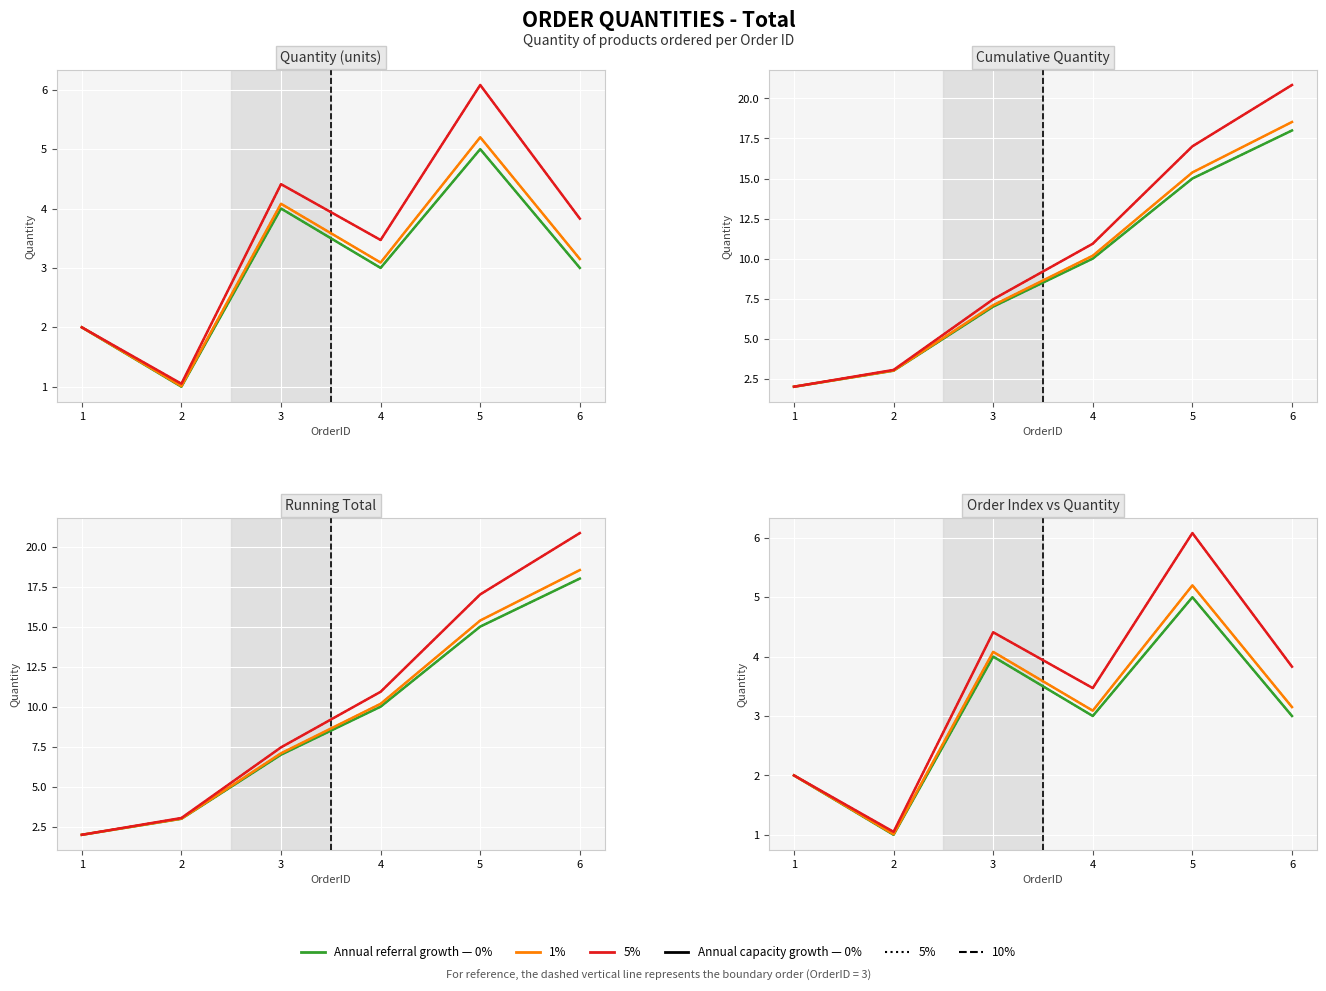

Rank the categories by value from highest to lowest.

5, 3, 4, 6, 1, 2